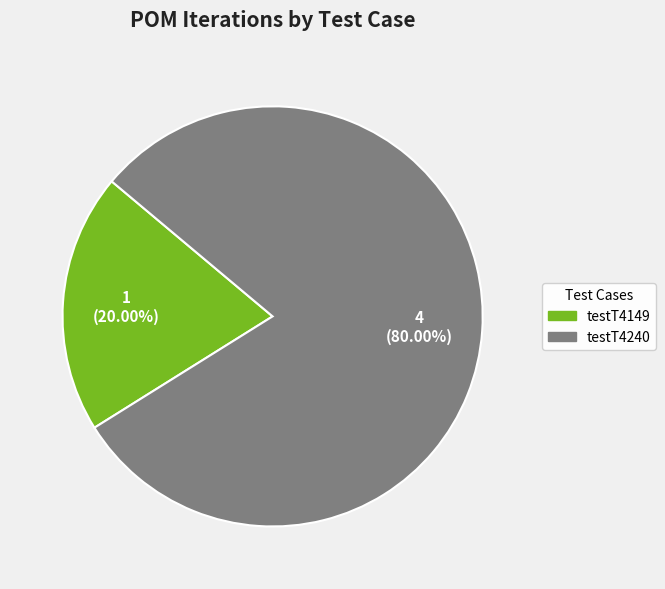

To the nearest percent, what percentage of the pie is testT4149?

20%